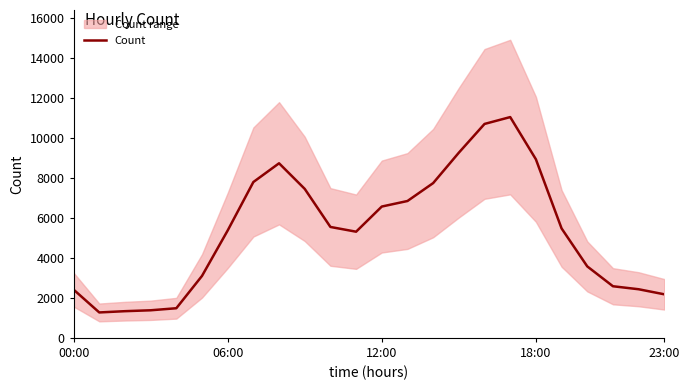

True or false: Count has a value of 2812 at 06:00.

False